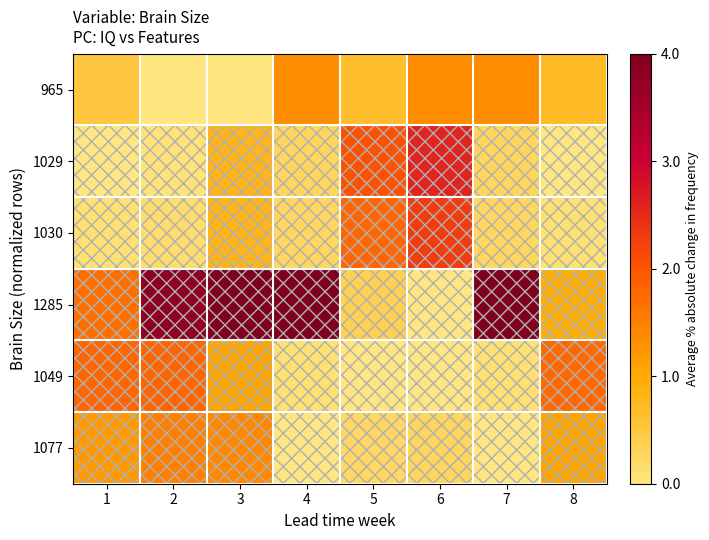

Rank the series by their maximum value, from highest to lowest.

1285, 1029, 1030, 1049, 1077, 965